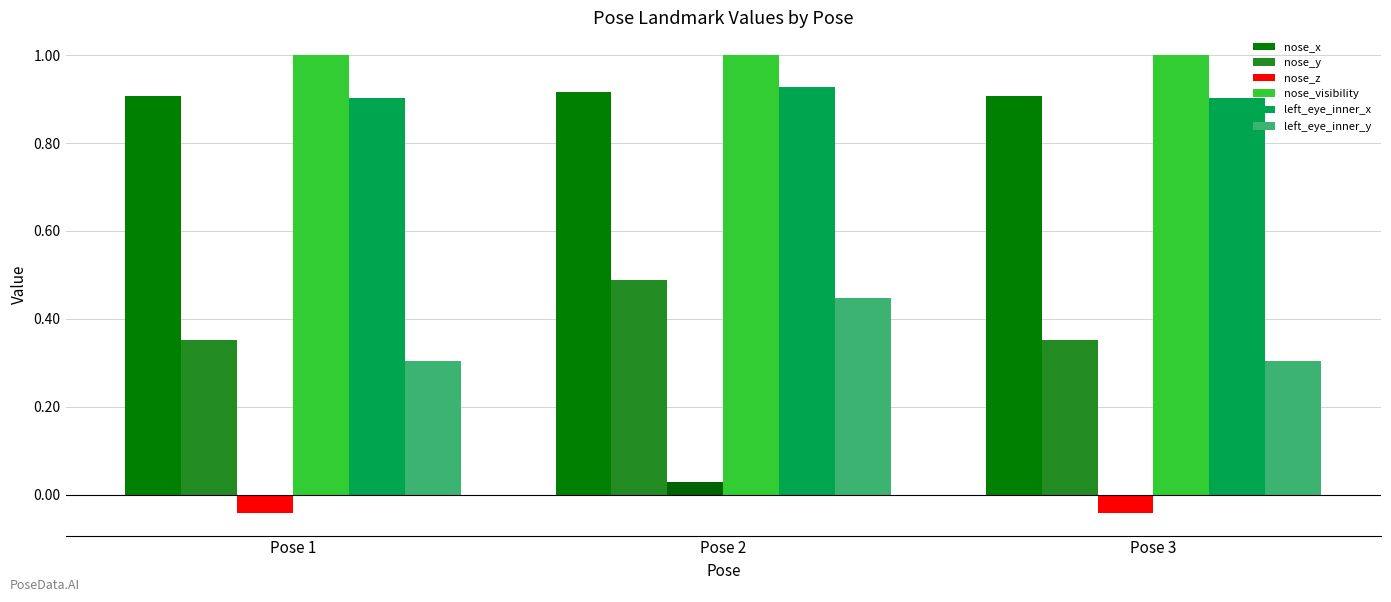

The value of left_eye_inner_x at Pose 2 is 0.9. True or false?

True